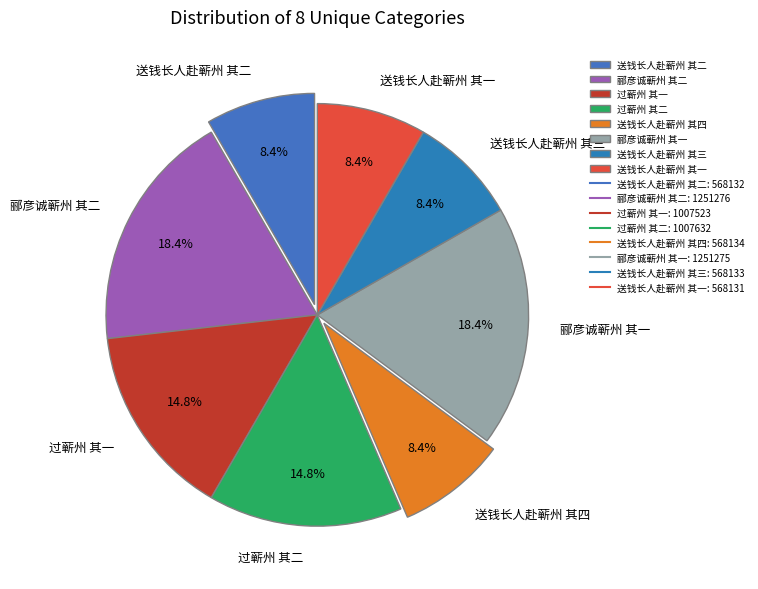

The 送钱长人赴蕲州 其二 slice represents 1% of the pie. True or false?

False